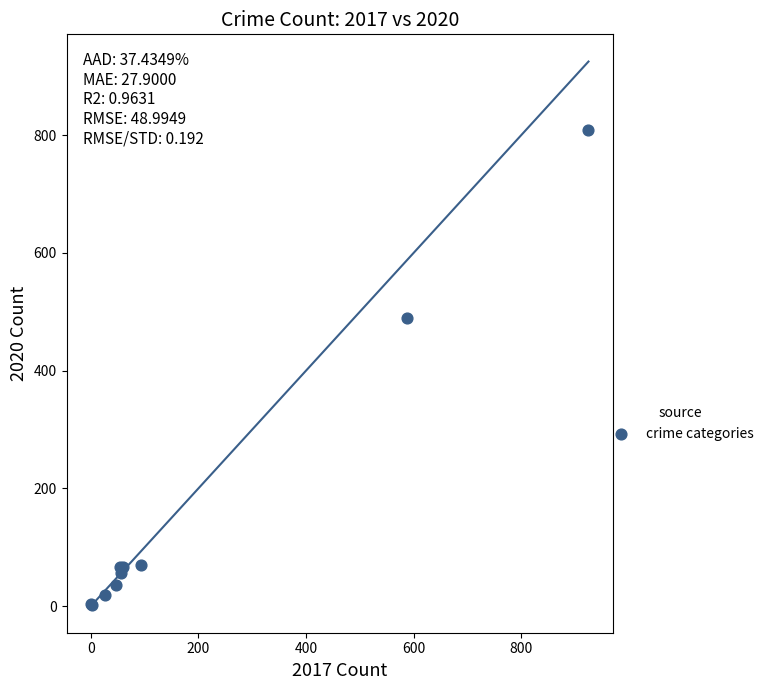

What Y value in the scatter plot is closest to 405?

490